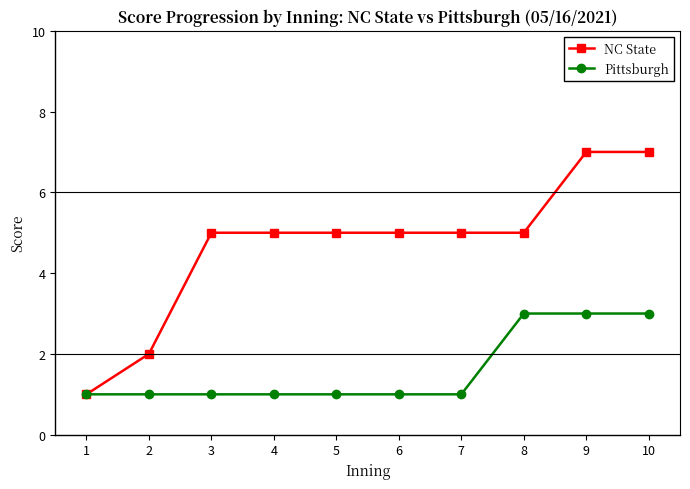

List the series in order of their overall mean, lowest first.

Pittsburgh, NC State